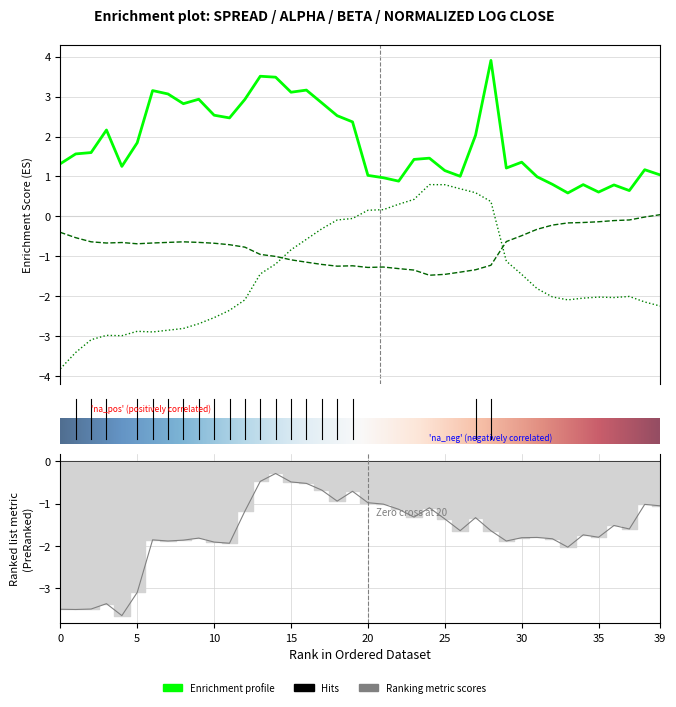

How many values in beta are above zero?

9